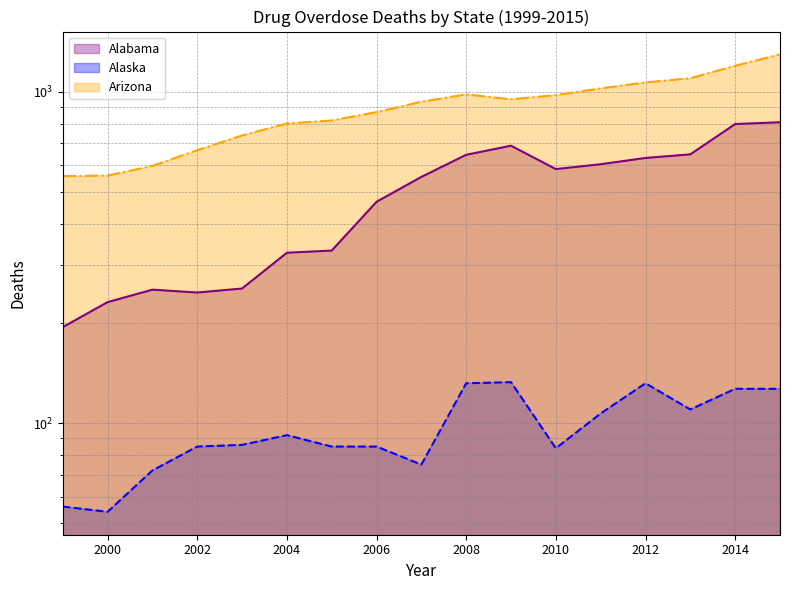

What are all the series names shown in the legend?

Alabama (line), Alaska (line), Arizona (line)